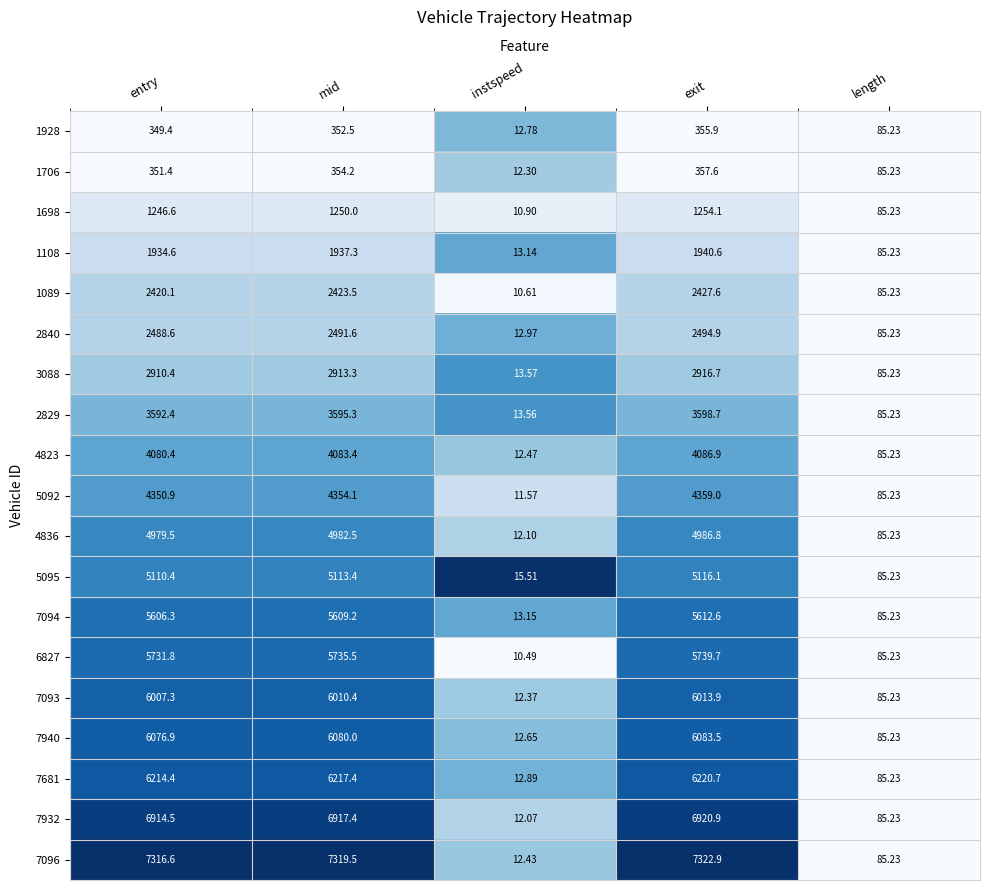

Is the value of 7094 at instspeed greater than the value of 1928 at instspeed?

Yes